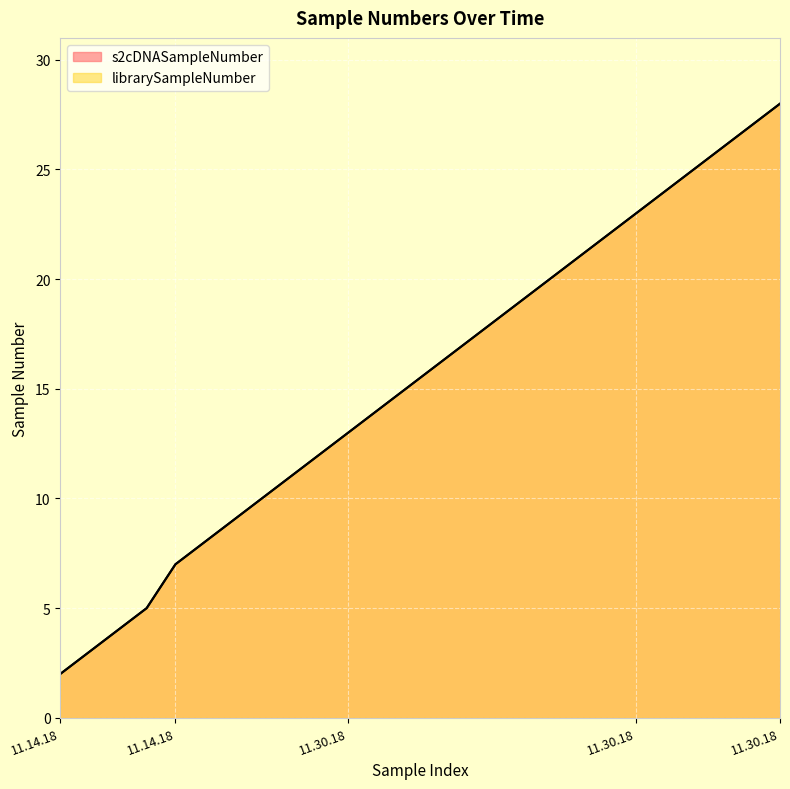

What is the smallest value displayed?

2